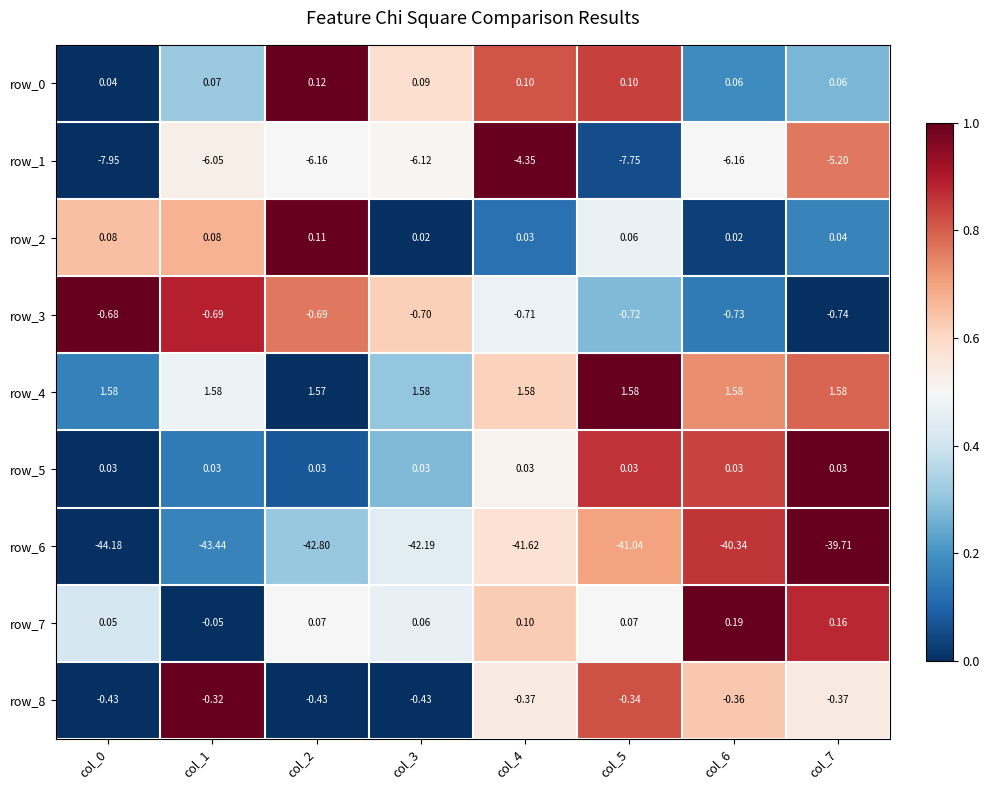

Is the value of row_8 at col_2 greater than the value of row_6 at col_6?

Yes